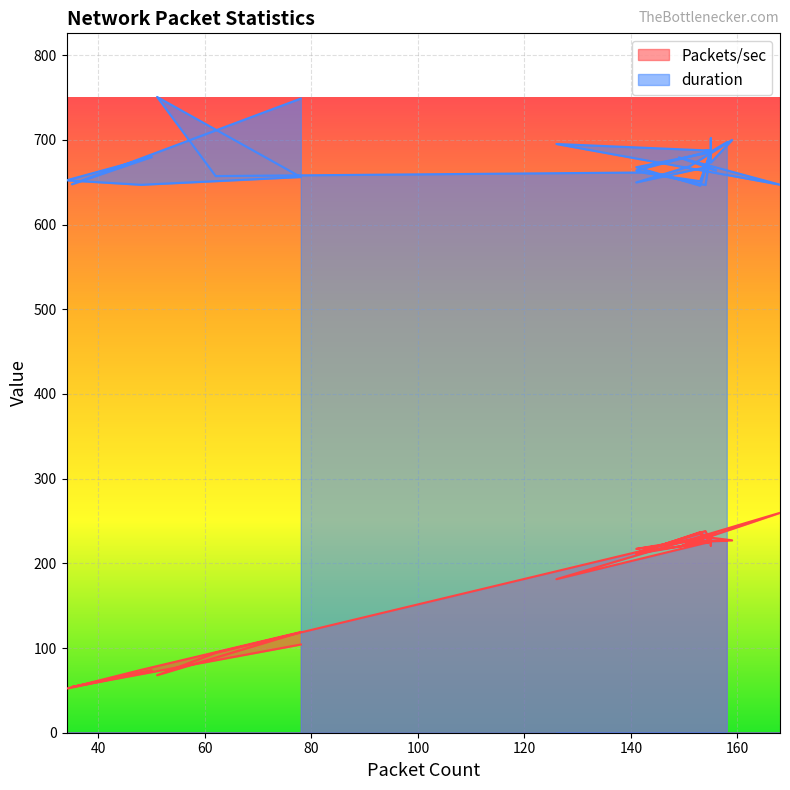

Where is the first local maximum for duration?

154